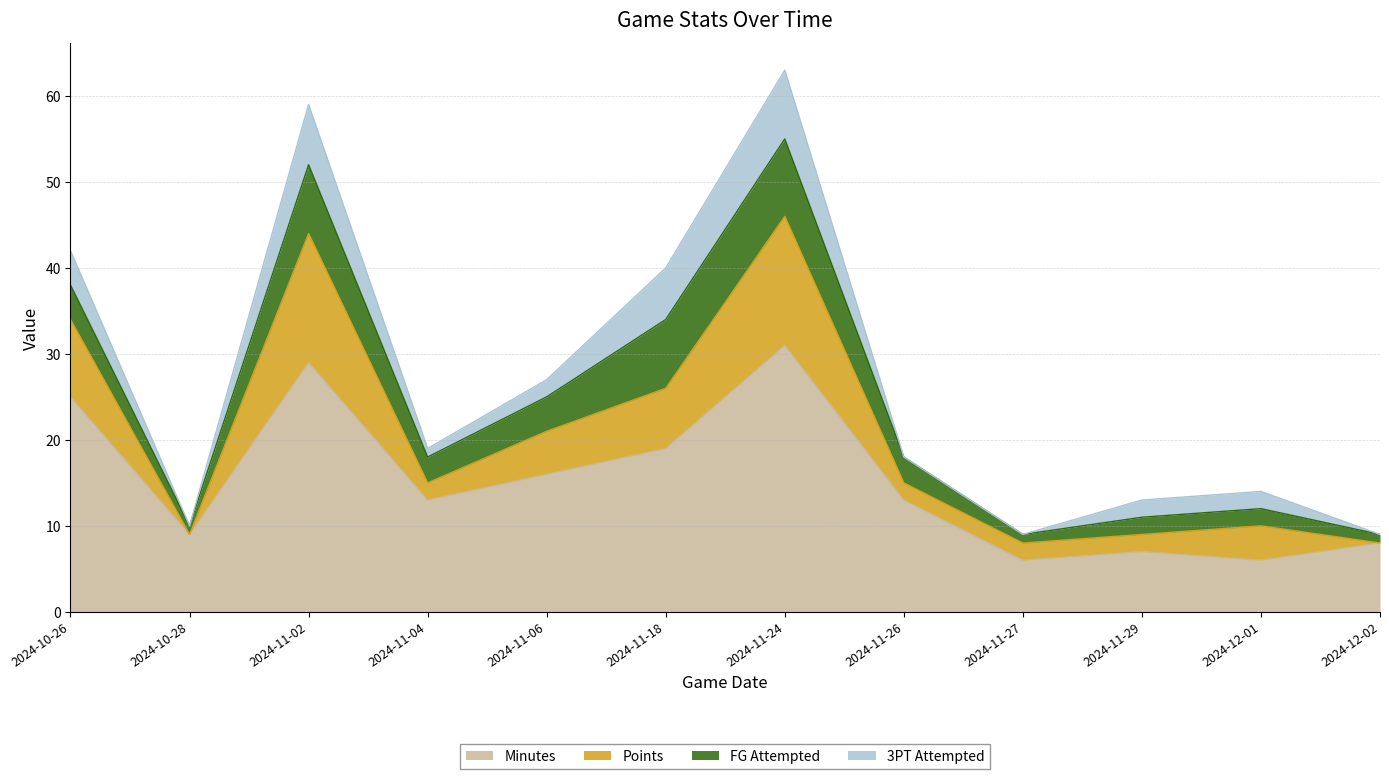

True or false: Minutes has more than 0 points higher than both neighbors.

True